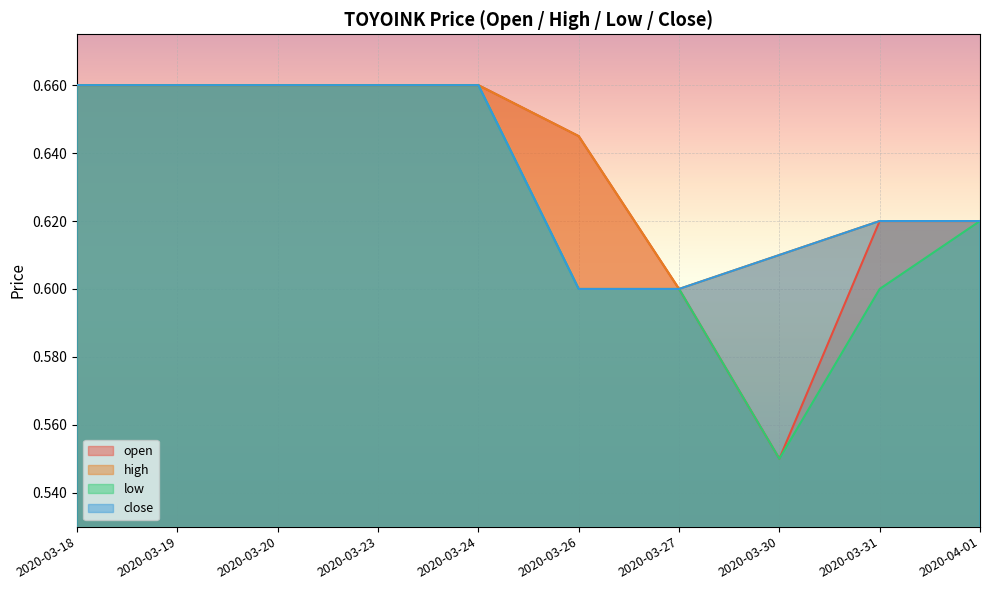

True or false: high and low intersect in this chart.

False